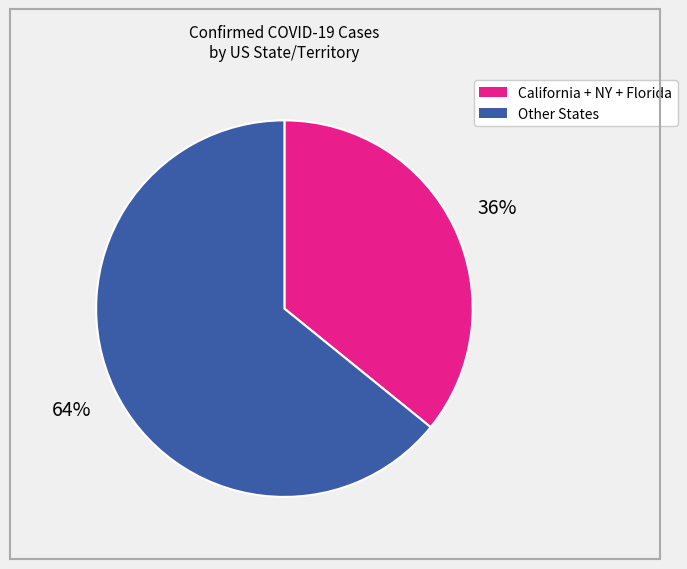

Is there a majority slice in this chart?

Yes